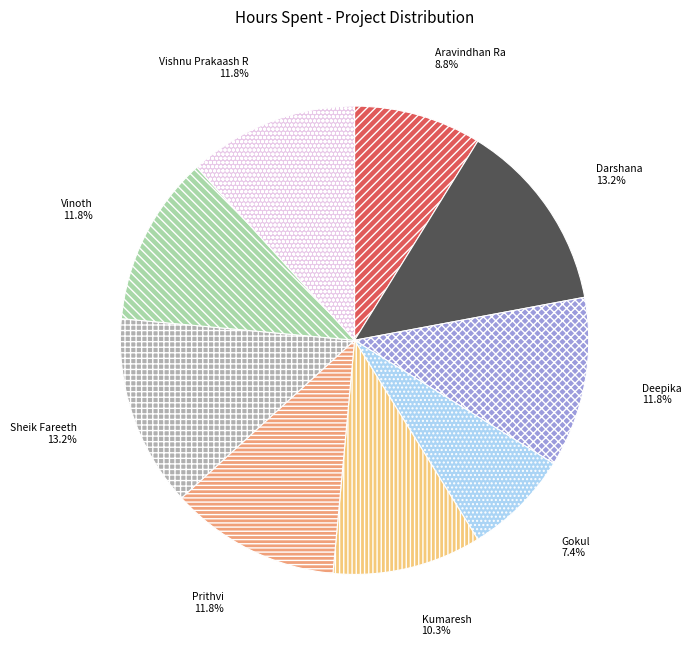

Is it true that Kumaresh is 5% of the pie?

False